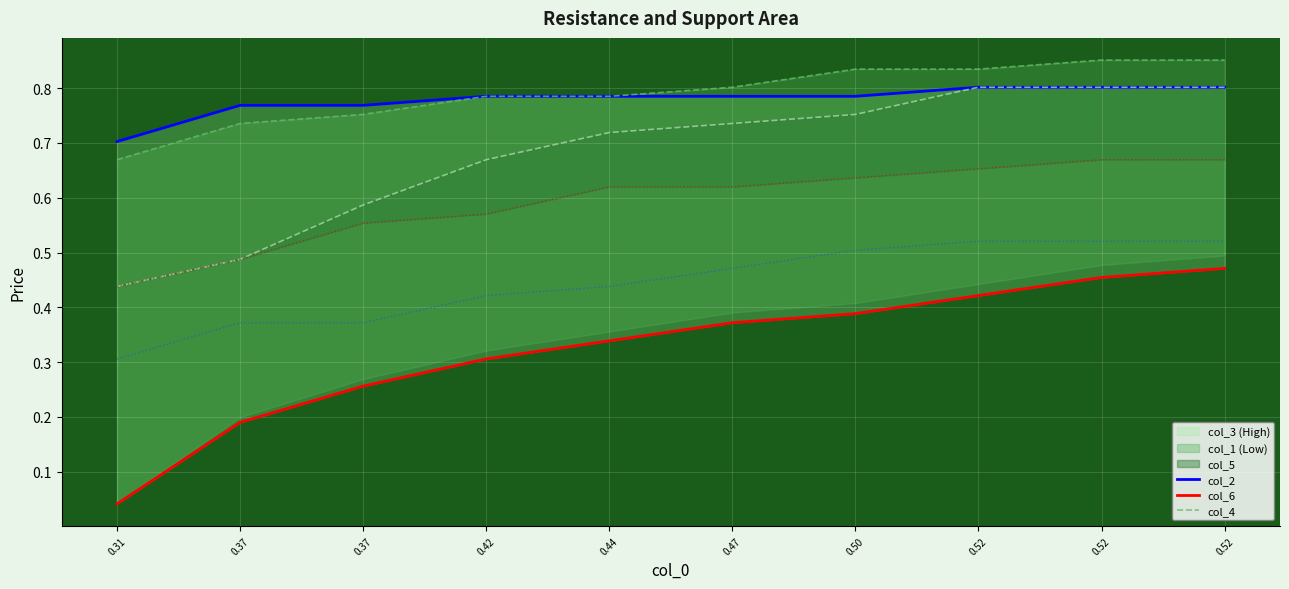

What is the total value across all series at 0.42?

3.5